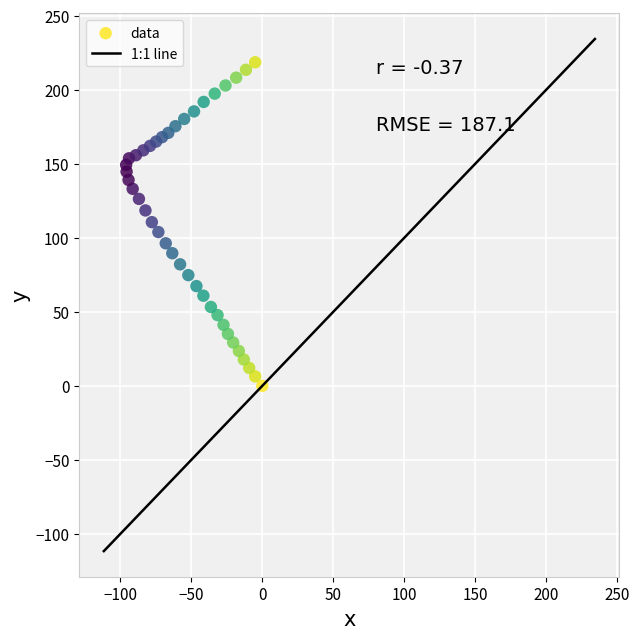

What is the range of Y values (max minus min)?

218.6